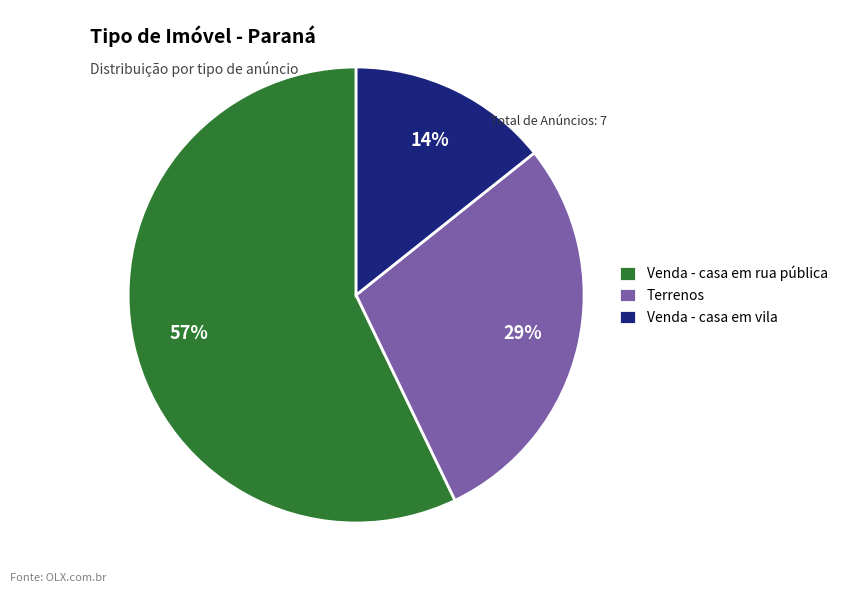

To the nearest percent, what percentage of the pie is Venda - casa em rua pública?

57%